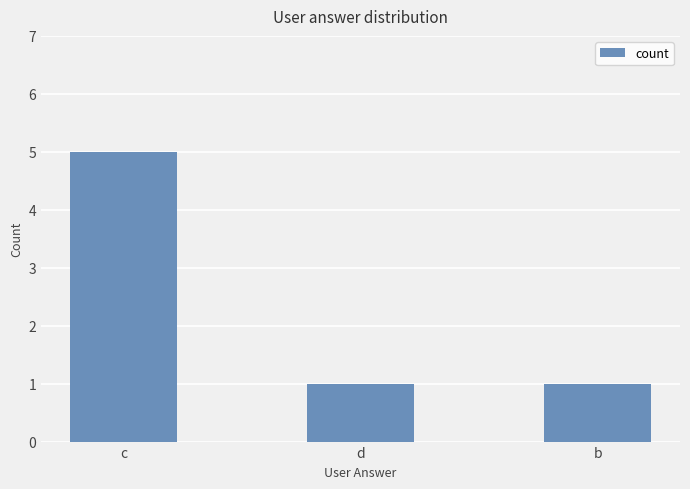

What is the value of the 3rd bar from the left?

1